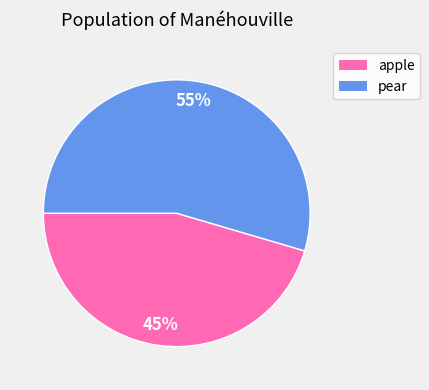

Rank the categories by value from highest to lowest.

pear, apple